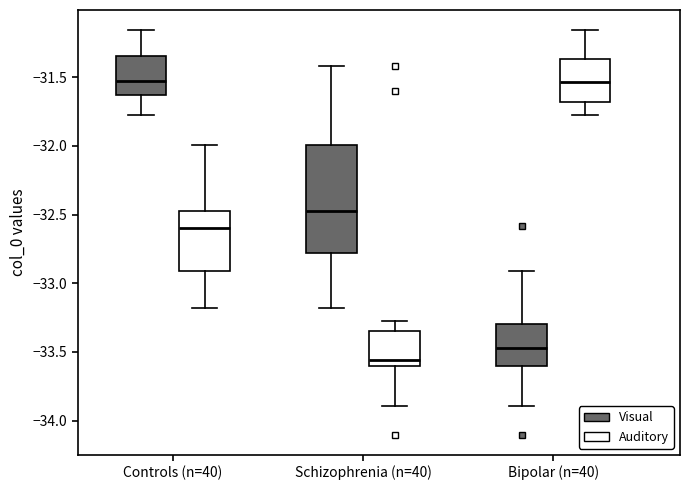

Reading left to right, read every box against the y-axis: the position of its median line, the range the box covers, and the ends of its whiskers. The values are not printed on the chart, so give them approximately, as read against the axis.

Controls (n=40) (Visual): median -31.55, box -31.65 to -31.35, whiskers -31.80 to -31.15
Controls (n=40) (Auditory): median -32.60, box -32.90 to -32.45, whiskers -33.20 to -32.00
Schizophrenia (n=40) (Visual): median -32.45, box -32.80 to -32.00, whiskers -33.20 to -31.40
Schizophrenia (n=40) (Auditory): median -33.55, box -33.60 to -33.35, whiskers -33.90 to -33.30
Bipolar (n=40) (Visual): median -33.45, box -33.60 to -33.30, whiskers -33.90 to -32.90
Bipolar (n=40) (Auditory): median -31.55, box -31.70 to -31.35, whiskers -31.80 to -31.15